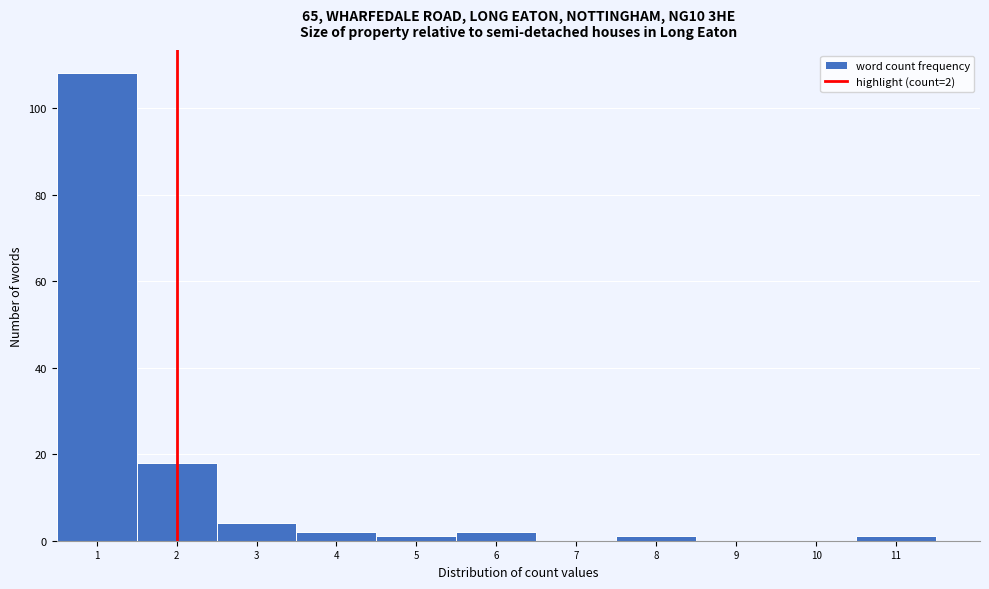

Which range on the x-axis has the tallest bar?

0.5 to 1.5